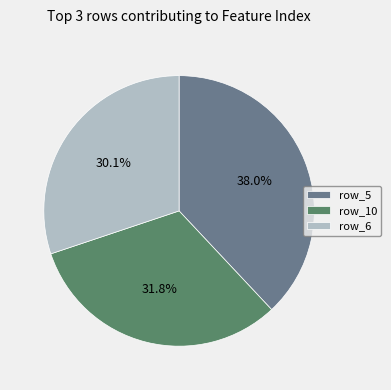

Does row_10 represent more than half of the total?

No